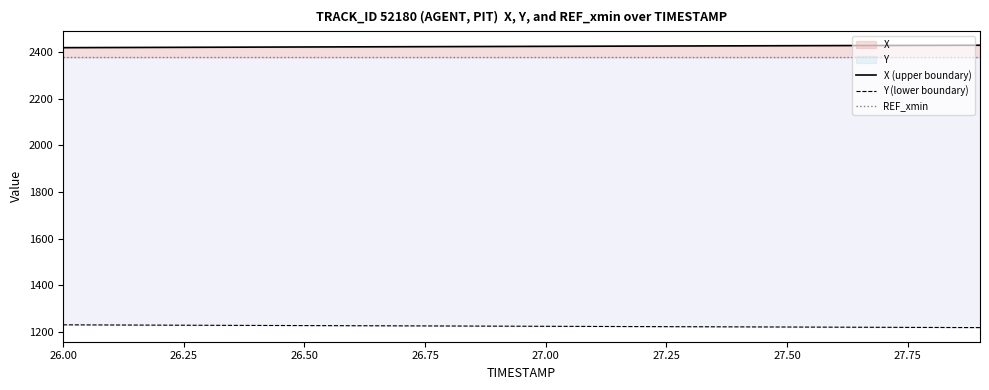

What is the label of the 16th point from the left?

27.50